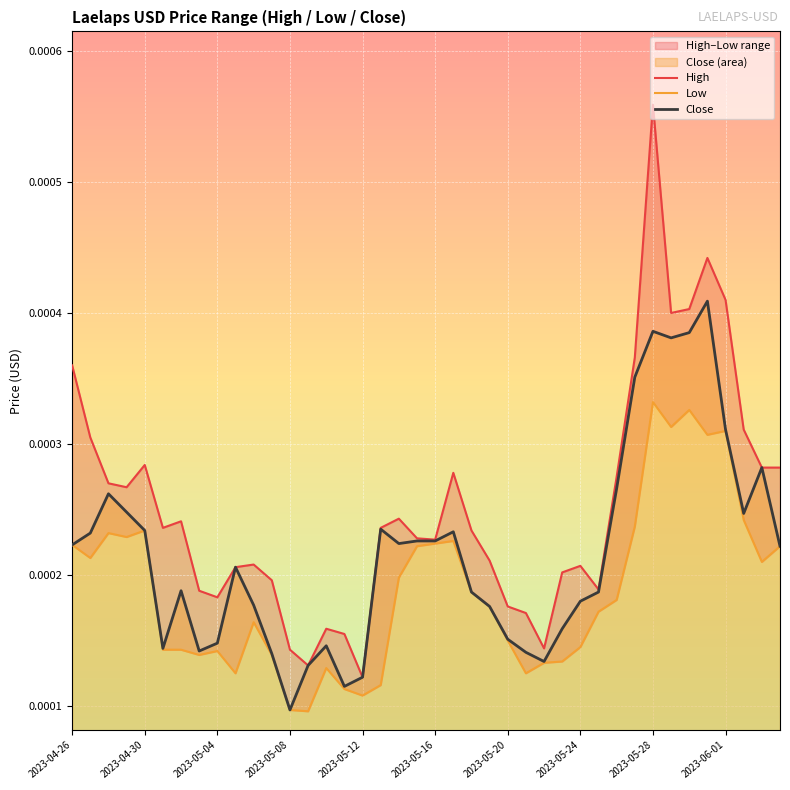

Count the High values in the range 0 to 1.

40